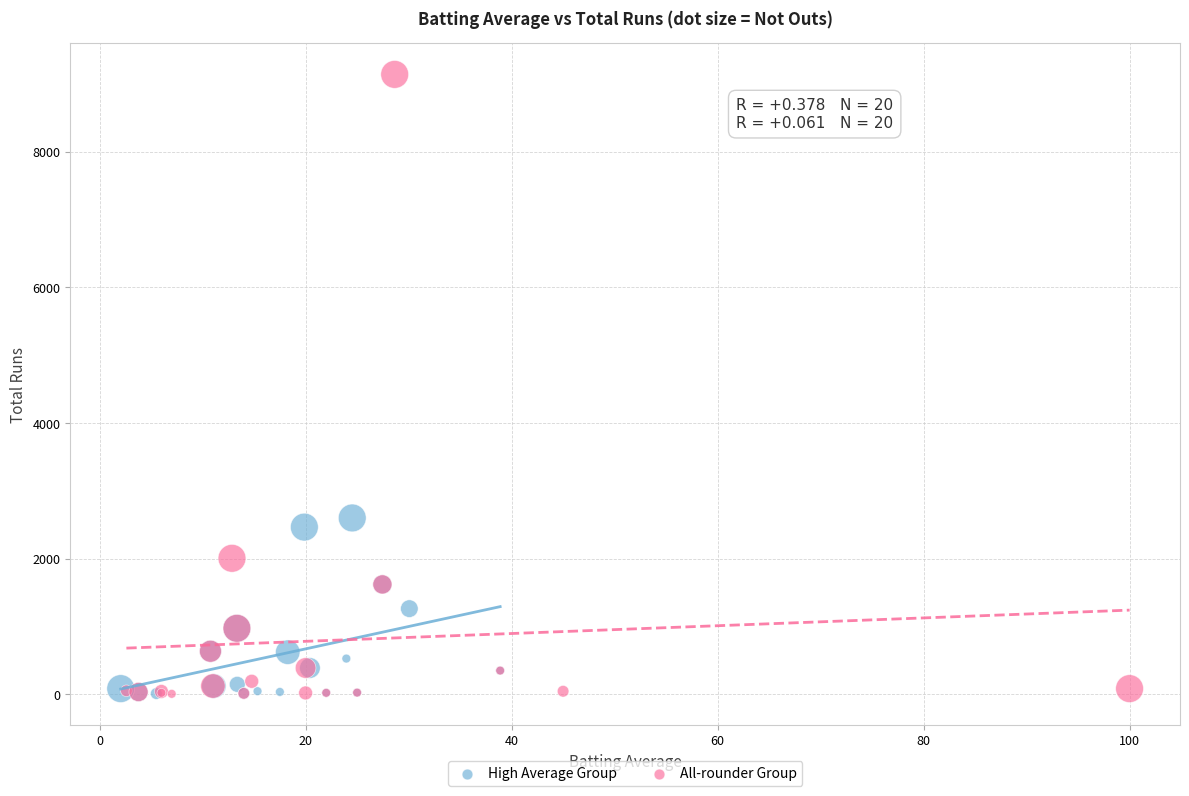

Which series has the widest spread of Y values?

All-rounder Group